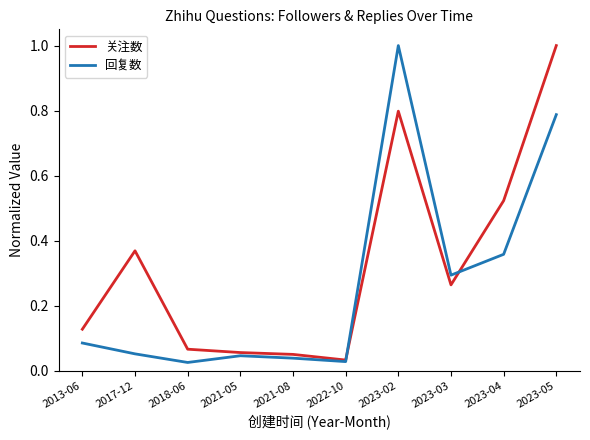

How many lines are shown in the chart?

2